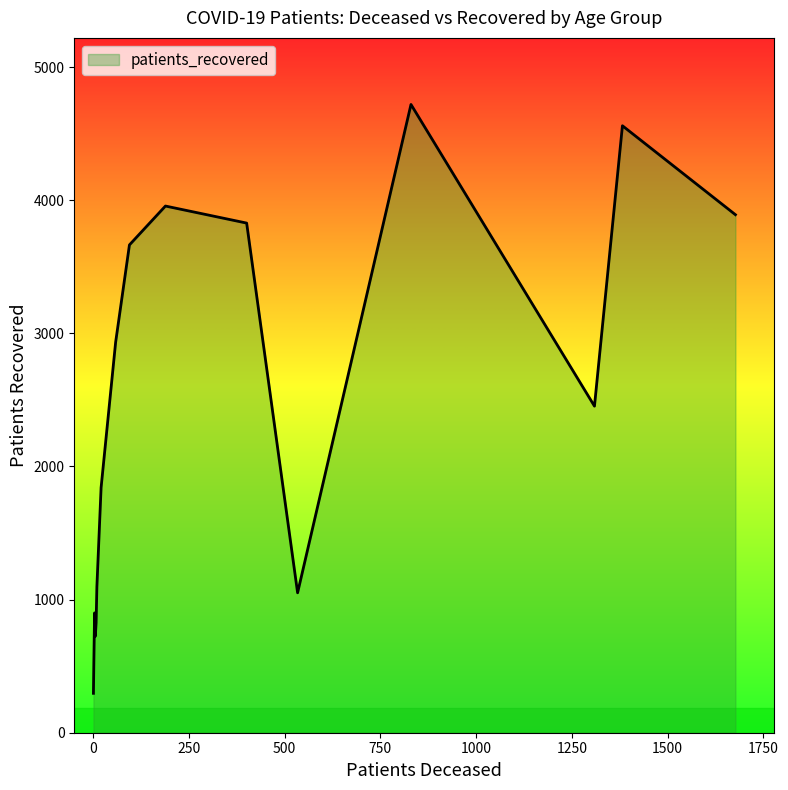

What is the maximum value shown in the chart?

4719